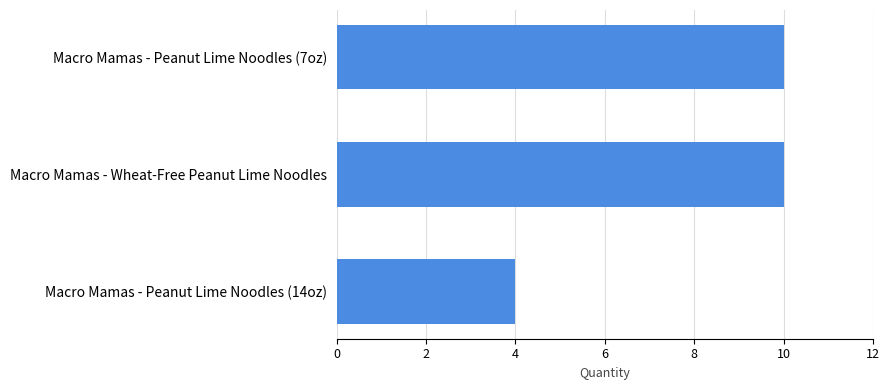

Reading bottom to top, what are all the values shown in this chart?

Macro Mamas - Peanut Lime Noodles (14oz)=4	Macro Mamas - Wheat-Free Peanut Lime Noodles=10	Macro Mamas - Peanut Lime Noodles (7oz)=10